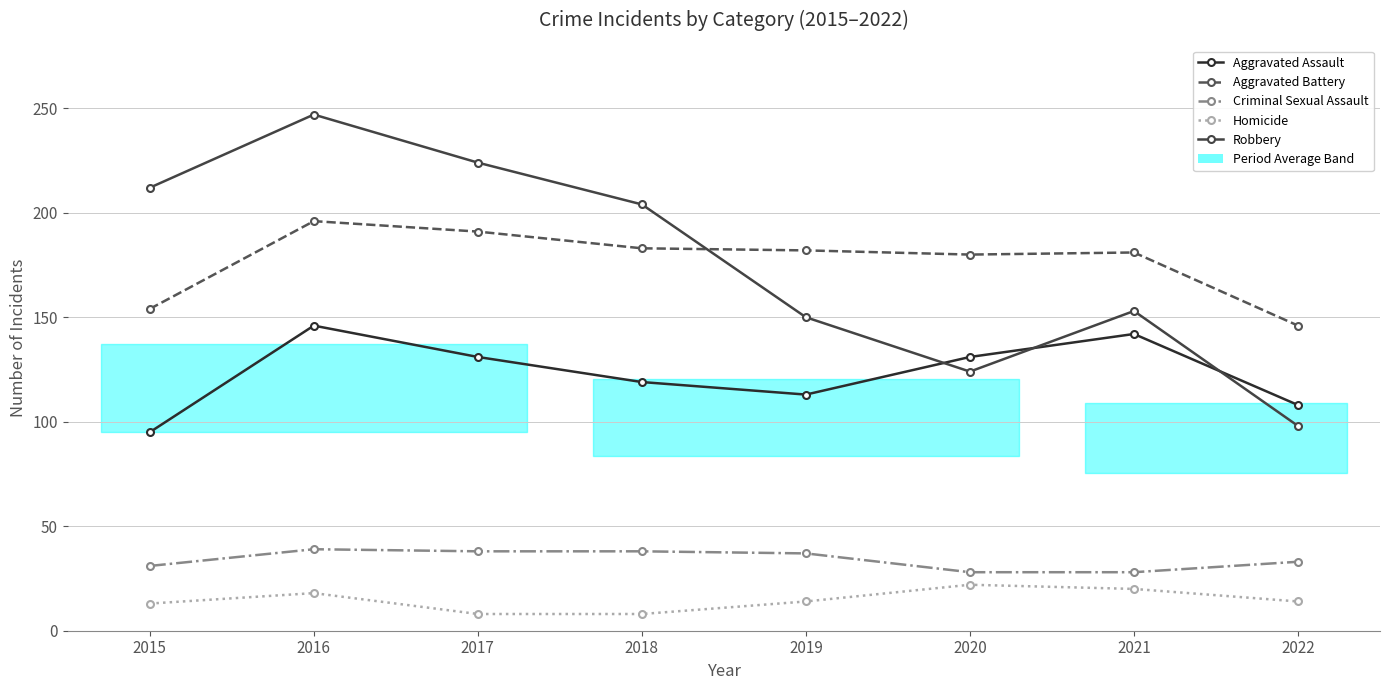

What is the difference between the Robbery values at 2015 and 2021?

59